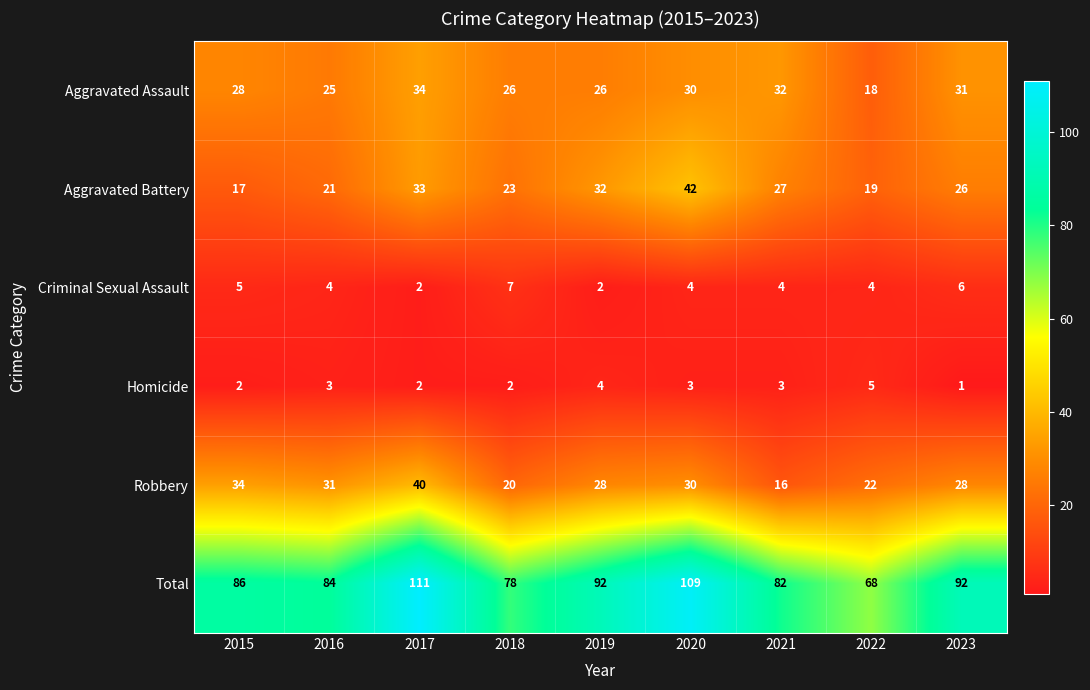

At which label does Criminal Sexual Assault first exceed 4?

2015